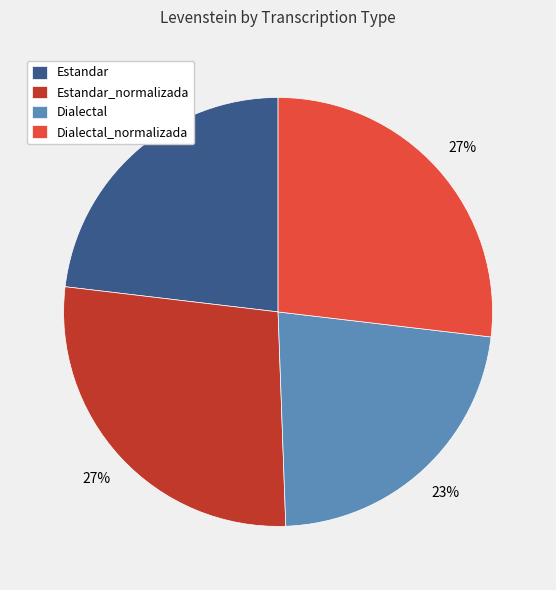

Is the sum of Dialectal and Estandar greater than half?

No